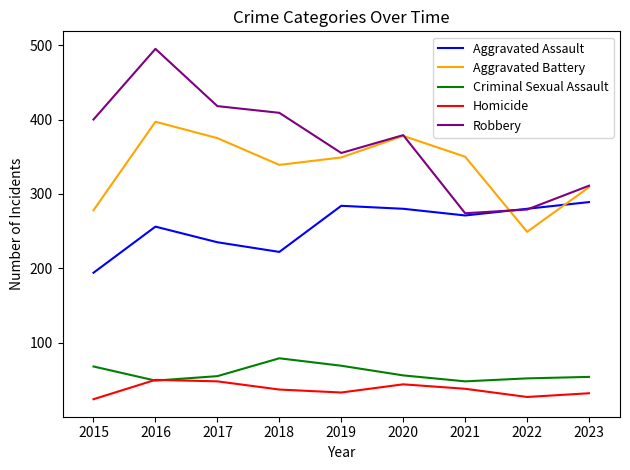

In Homicide, how many points are lower than both neighbors (excluding endpoints)?

2